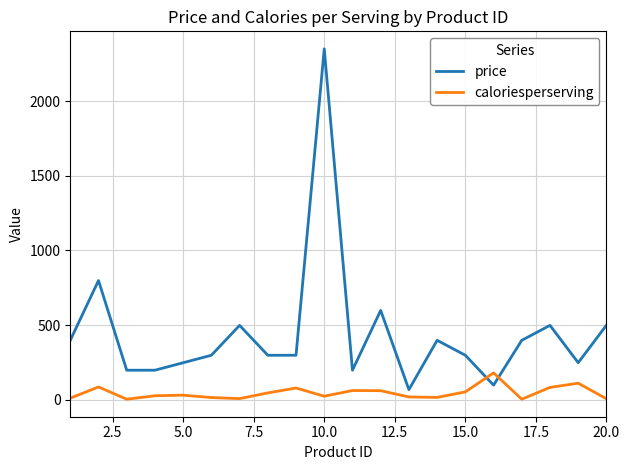

Which series has the largest total across all categories?

price